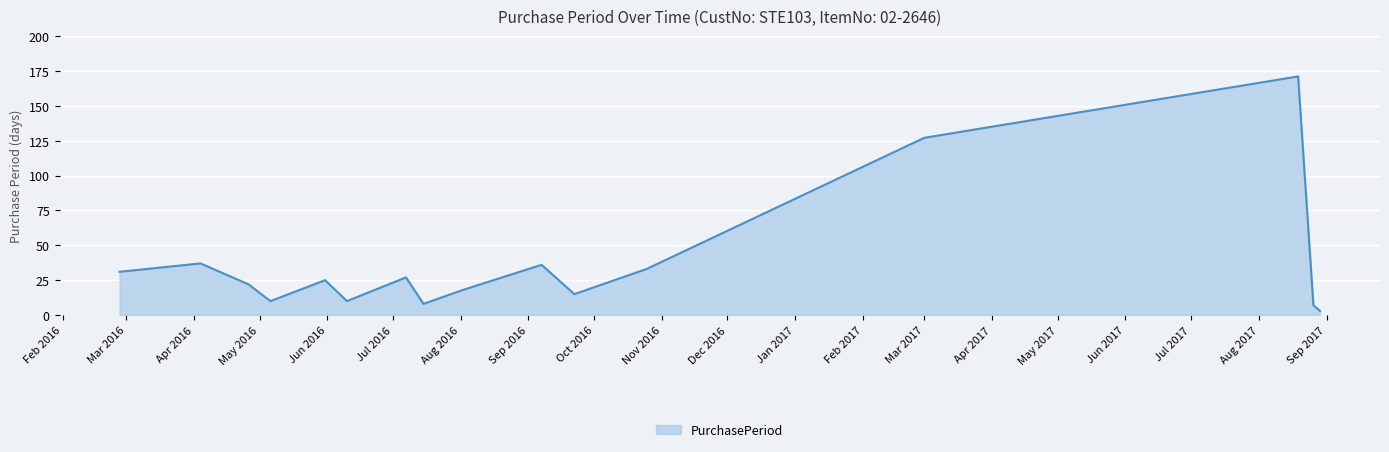

What is the maximum value shown in the chart?

171